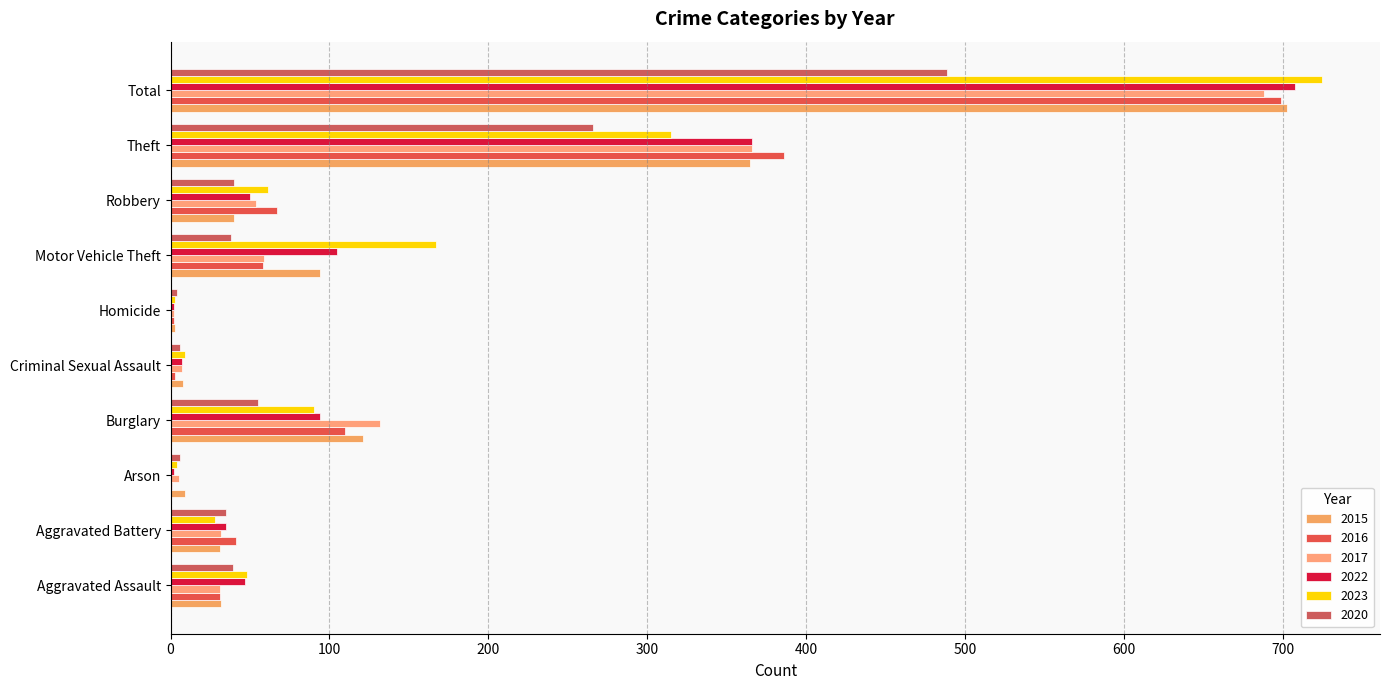

At which category does the chart reach its minimum across all series?

Arson